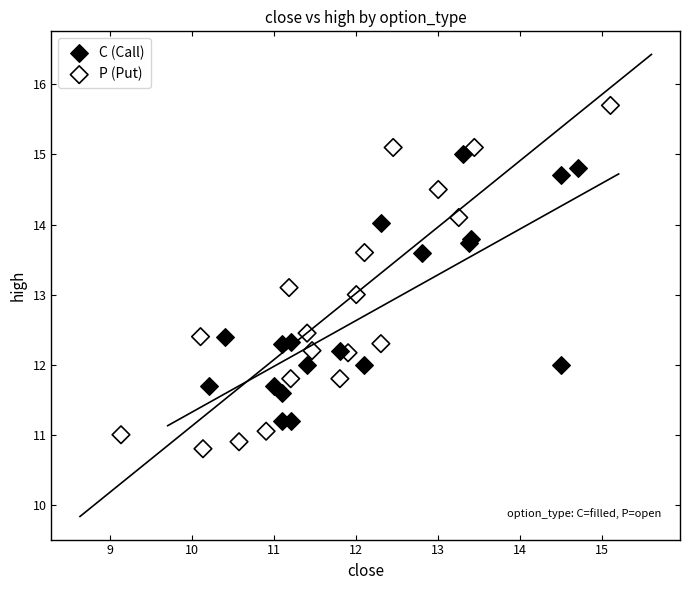

Which series reaches the maximum Y coordinate?

P (Put)